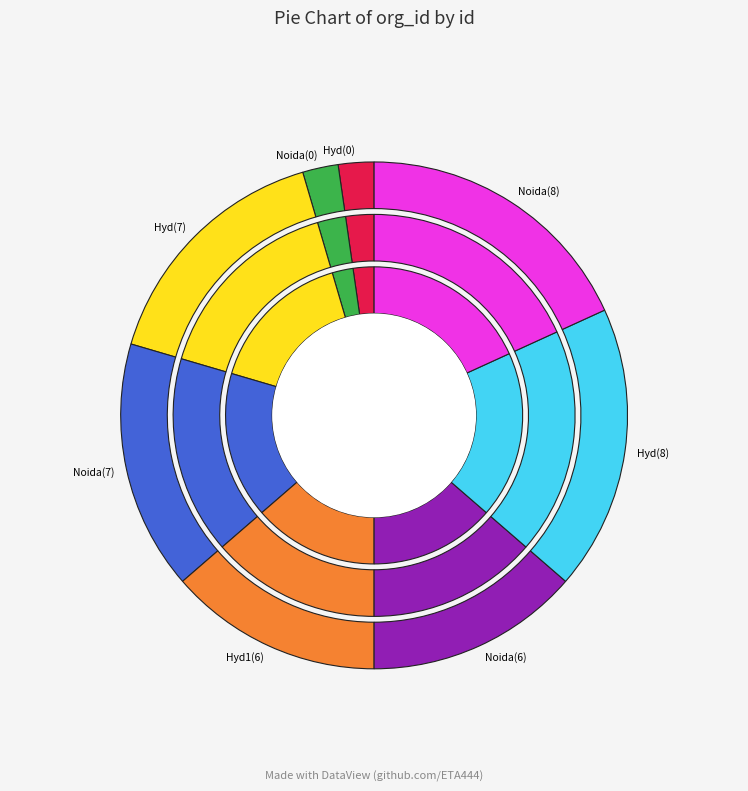

Is 14 the majority of the pie?

No